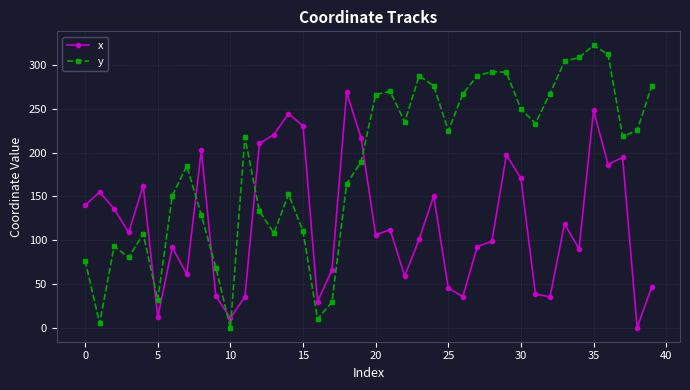

How many positive values does the x series have?

39